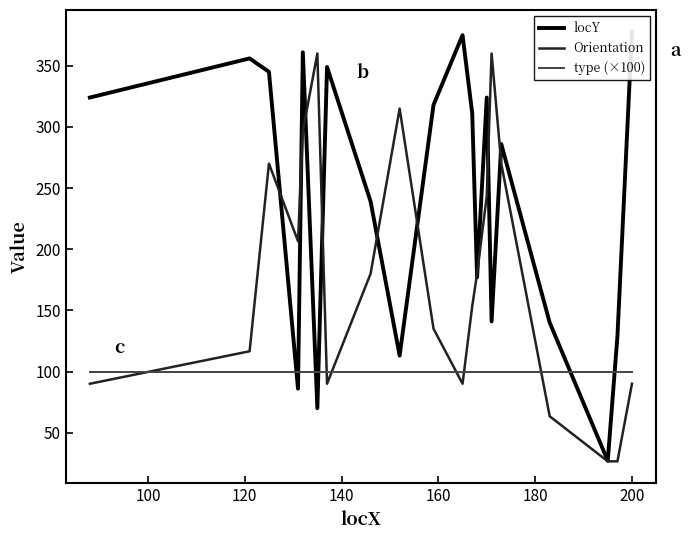

What is the lowest value of the type (×100) series?

100.0